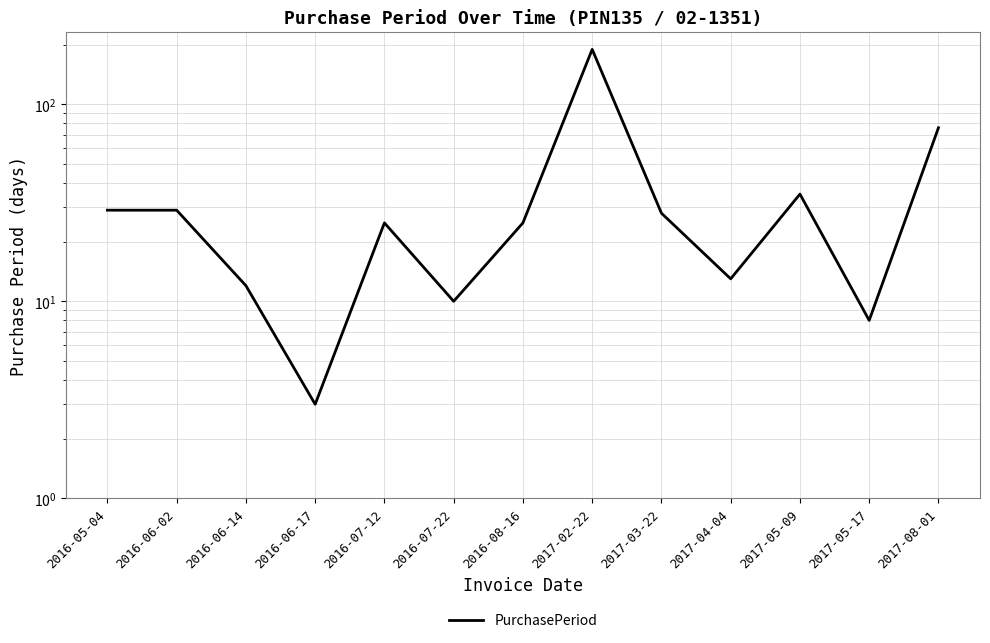

Between 2017-05-09 and 2016-07-12, which is larger?

2017-05-09